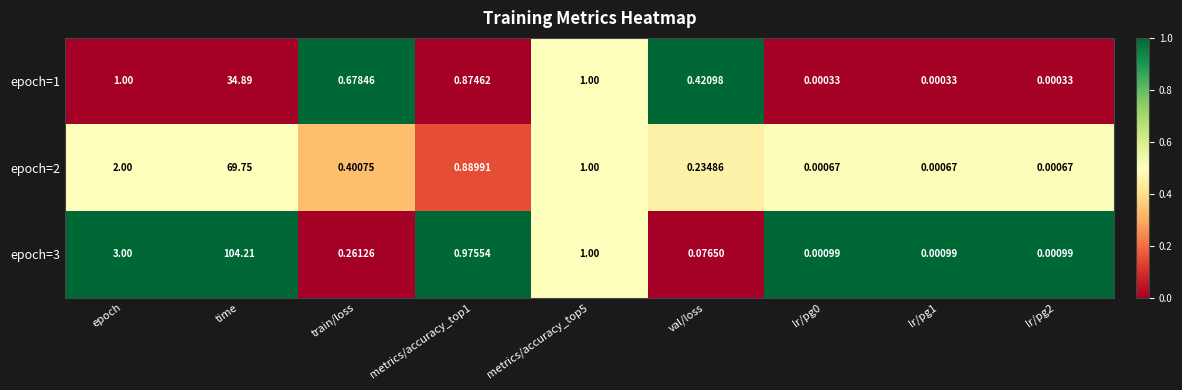

At which category does the chart reach its peak across all series?

time